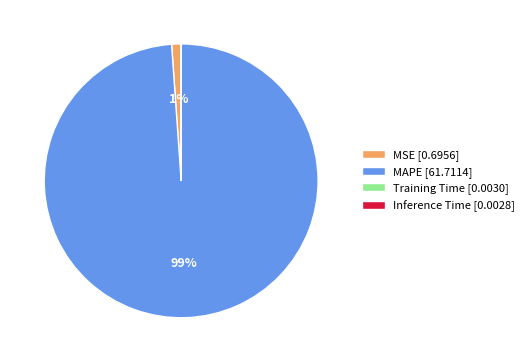

To the nearest percent, what is the average slice percentage?

25%